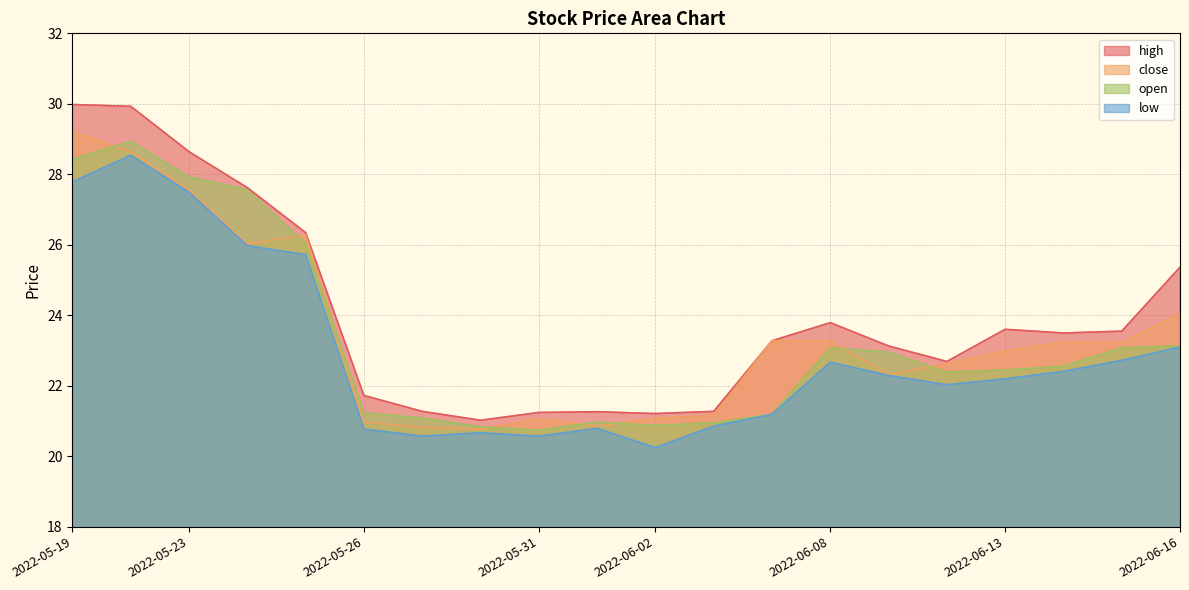

What is the label of the 15th point from the left?

2022-06-09